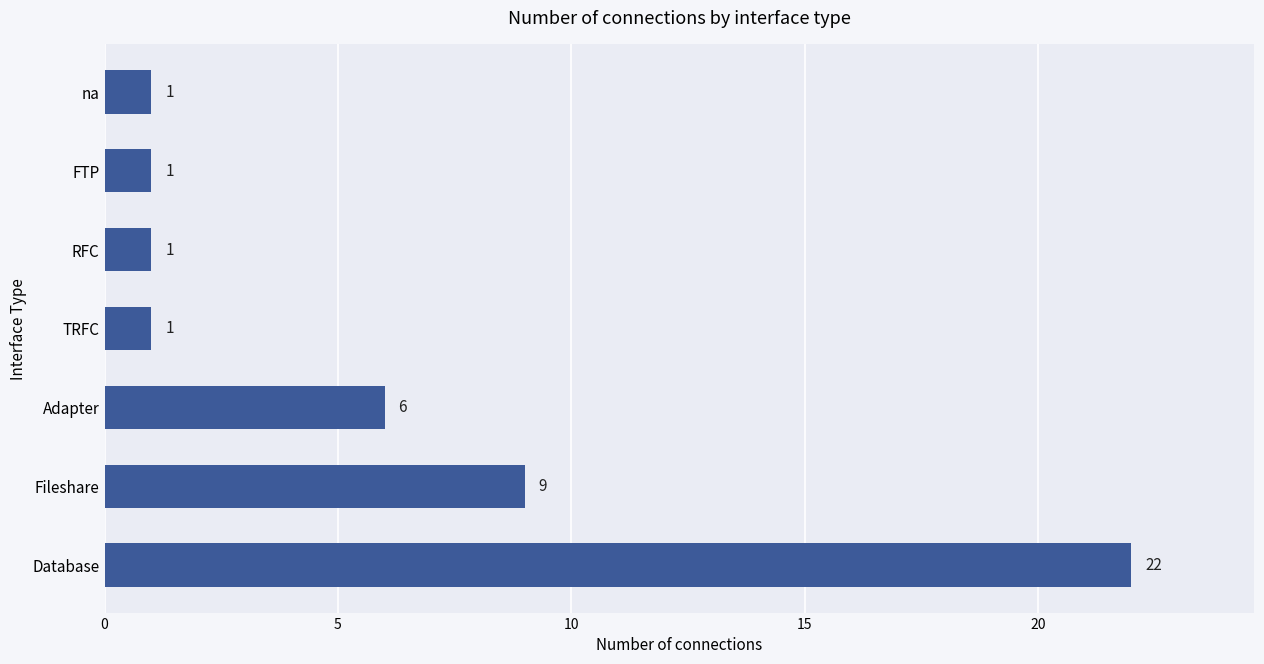

How many values are between 1 and 9?

6